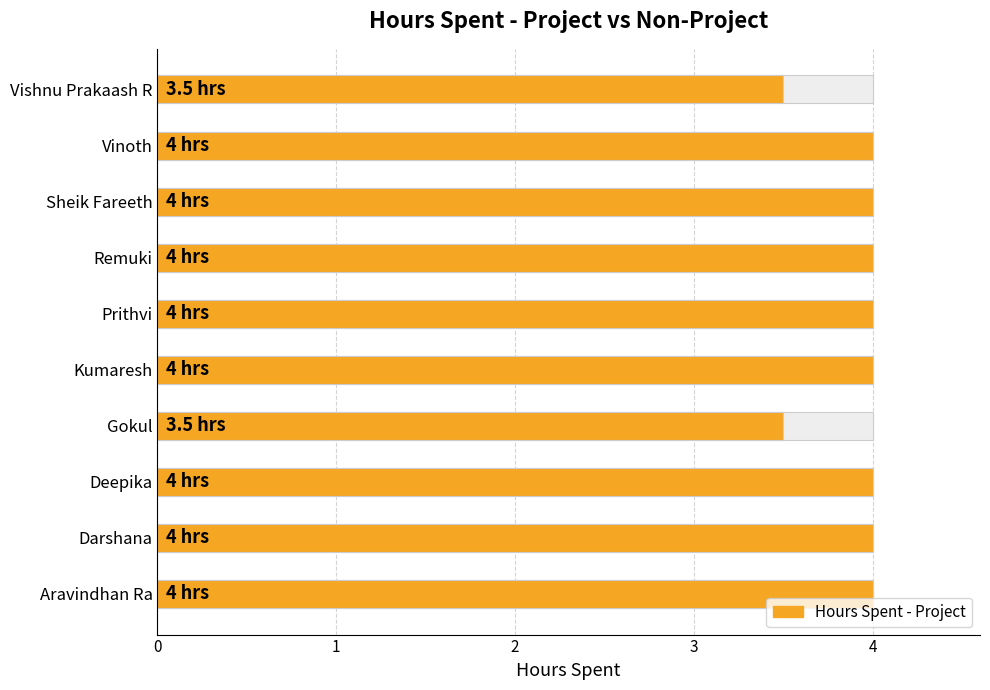

What is the value of the 5th bar from the left?

4.0